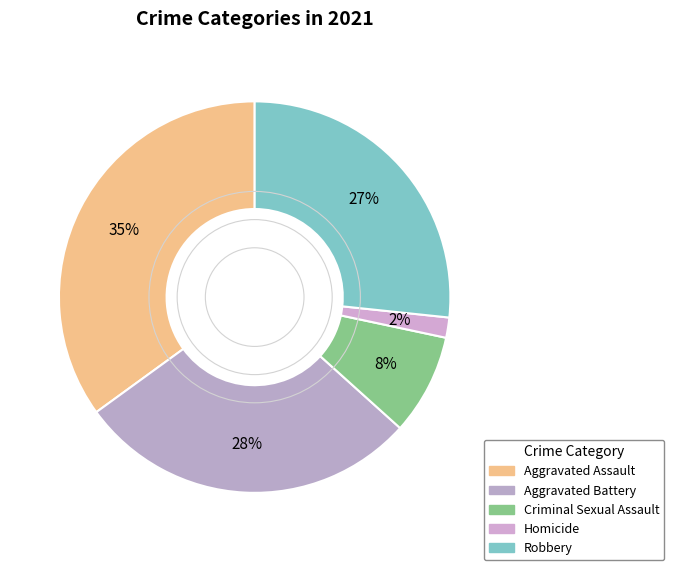

Which slice is the largest?

Aggravated Assault